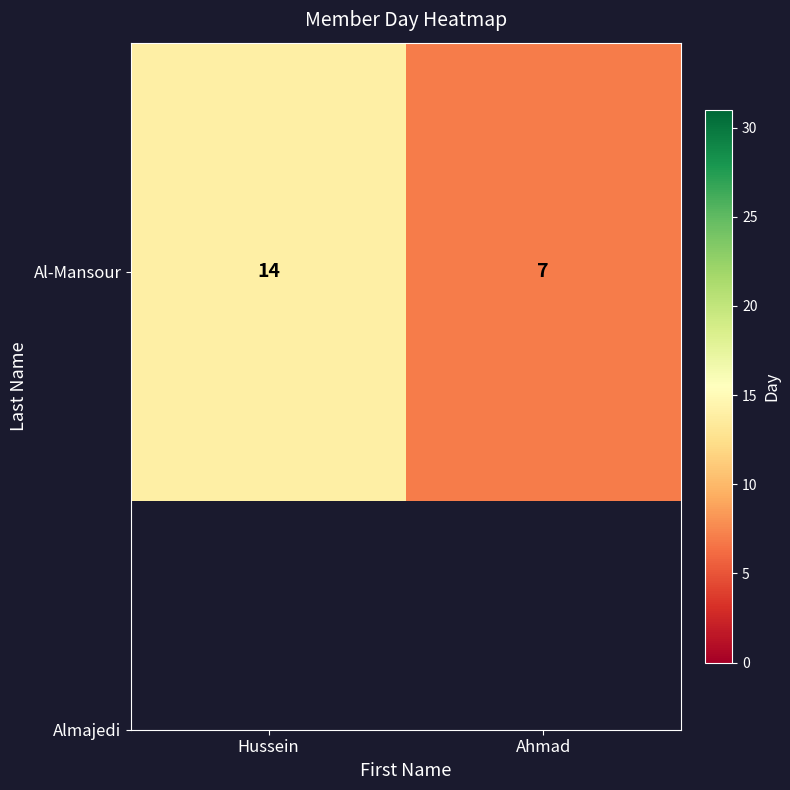

Reading left to right, what are all the values shown in this chart?

14	7